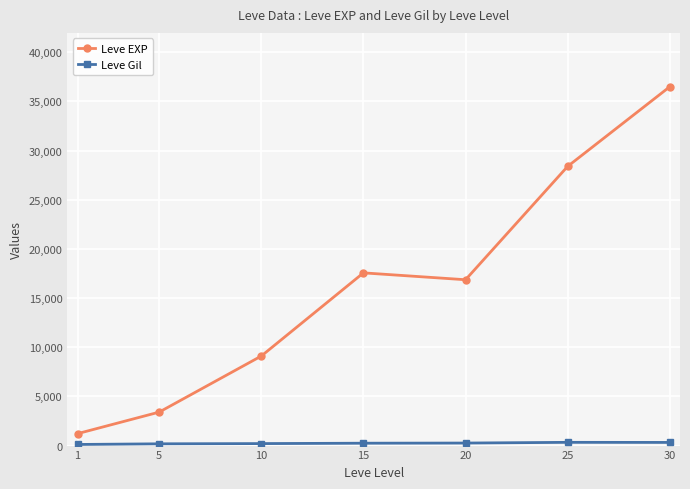

What is the value of the Leve EXP point at the 2nd from the left?

3405.0